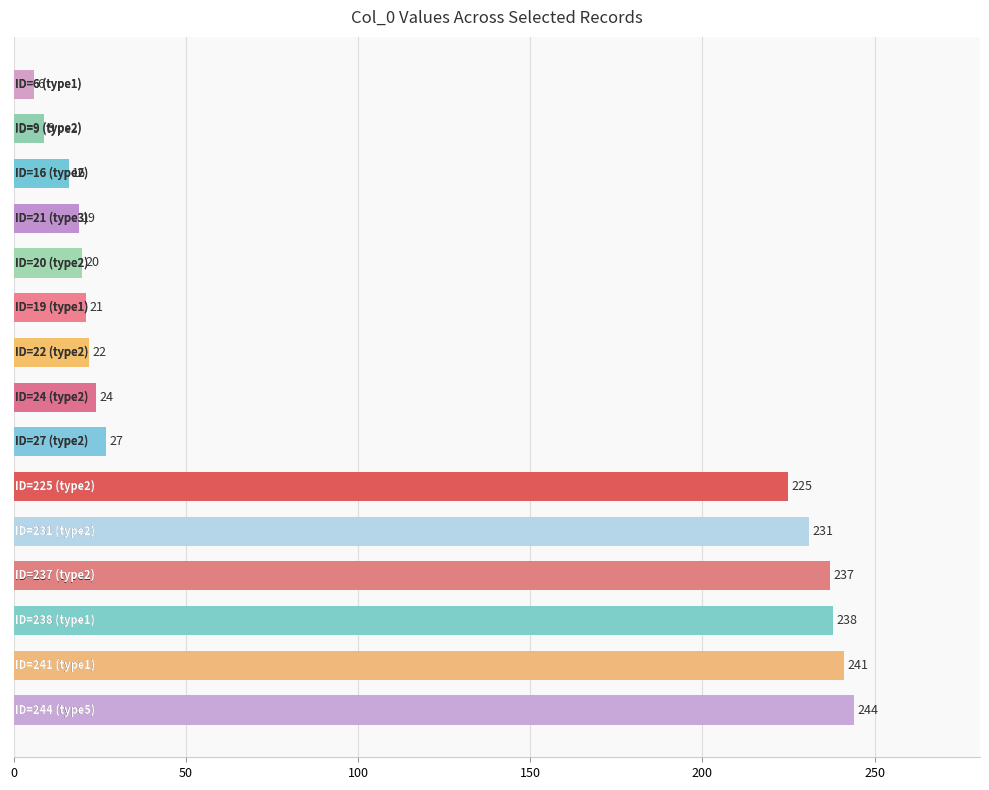

How many distinct data groups are displayed?

1